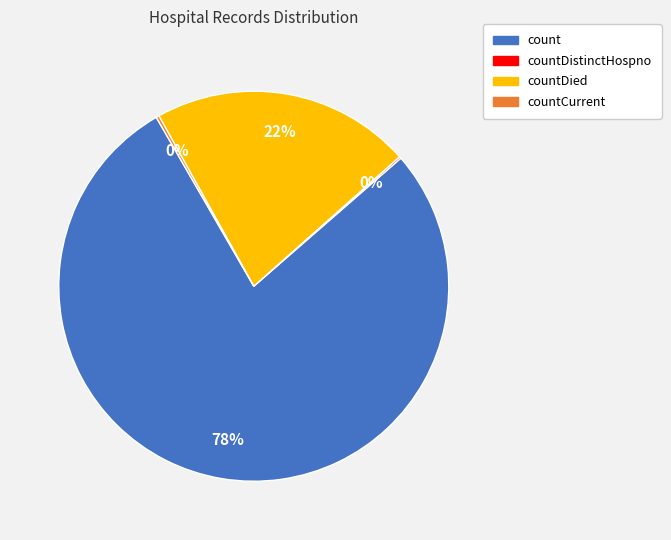

True or false: countDied accounts for 15% of the total.

False